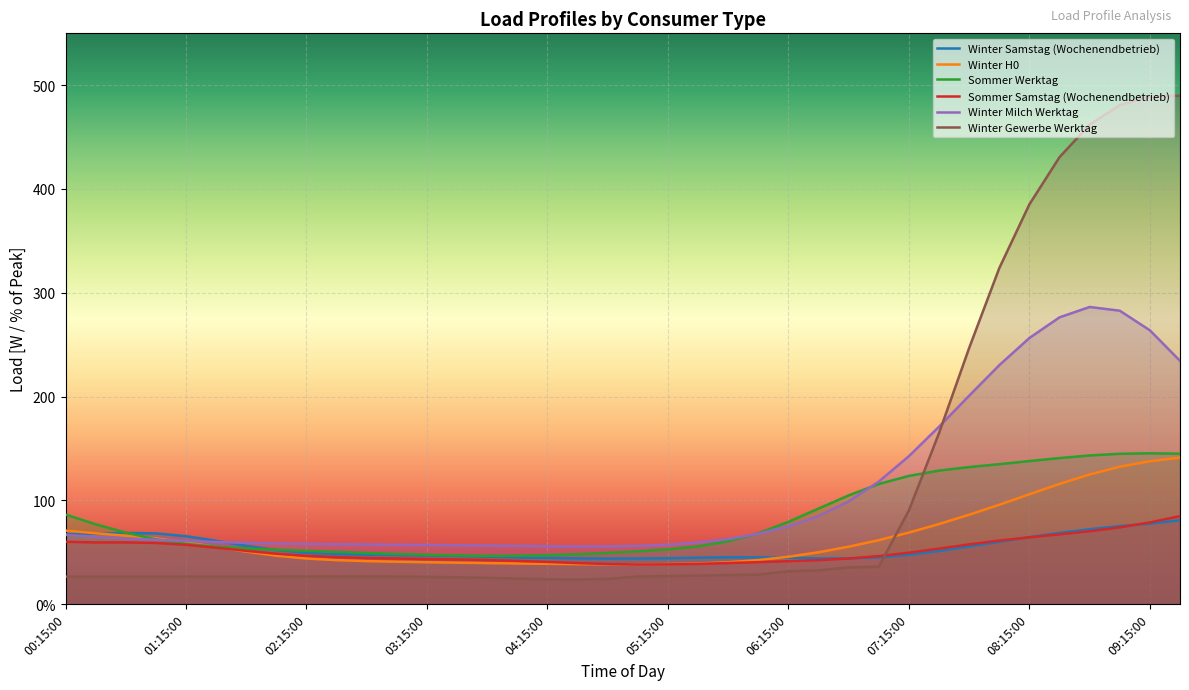

Reading right to left, transcribe all the data shown in this chart.

Winter Samstag (Wochenendbetrieb): 80.8	77.5	75.1	72.1	68.6	64.5	60.0	55.5	51.1	47.5	45.0	44.0	44.0	44.6	45.0	45.1	44.7	44.2	43.9	43.8	44.0	44.5	45.0	45.7	46.4	46.9	47.3	47.6	48.1	49.4	52.0	56.1	61.0	65.4	68.1	68.5	67.8	67.5
Winter H0: 141.1	137.6	132.3	124.9	115.8	105.8	95.7	86.1	77.1	68.9	61.6	55.3	49.9	45.6	42.4	40.3	39.1	38.5	38.3	38.3	38.5	38.8	39.1	39.5	39.9	40.3	40.8	41.4	42.3	43.9	46.6	50.5	55.0	59.5	63.3	65.9	68.2	70.8
Sommer Werktag: 144.9	145.3	144.8	143.2	140.7	137.8	134.8	132.0	128.6	123.5	115.7	104.7	92.0	79.2	68.2	60.5	55.6	52.7	50.8	49.3	48.0	47.1	46.6	46.5	46.9	47.5	48.3	49.2	50.3	51.3	52.4	53.6	55.3	58.0	62.4	68.8	76.9	86.3
Sommer Samstag (Wochenendbetrieb): 84.7	78.7	73.9	70.2	67.2	64.3	61.2	57.5	53.4	49.5	46.2	43.9	42.3	41.3	40.4	39.5	38.7	38.2	38.1	38.6	39.5	40.6	41.6	42.4	43.0	43.4	43.9	44.4	45.2	46.5	48.5	51.3	54.3	57.1	58.9	59.4	59.4	60.0
Winter Milch Werktag: 234.4	263.8	282.7	286.3	276.3	256.4	230.2	200.8	170.9	142.5	118.0	98.9	84.9	74.8	67.8	62.7	59.4	57.2	56.1	55.6	55.5	55.7	56.1	56.4	56.7	57.0	57.2	57.5	57.7	58.0	58.4	59.0	59.8	60.8	61.9	63.2	64.8	66.7
Winter Gewerbe Werktag: 489.9	489.0	480.8	462.0	430.7	385.2	323.7	246.8	164.8	90.3	36.0	35.3	32.5	31.5	28.4	27.9	27.4	27.0	26.5	24.3	23.6	23.9	24.6	25.3	25.8	26.2	26.5	26.6	26.6	26.6	26.5	26.5	26.5	26.5	26.5	26.4	26.4	26.4